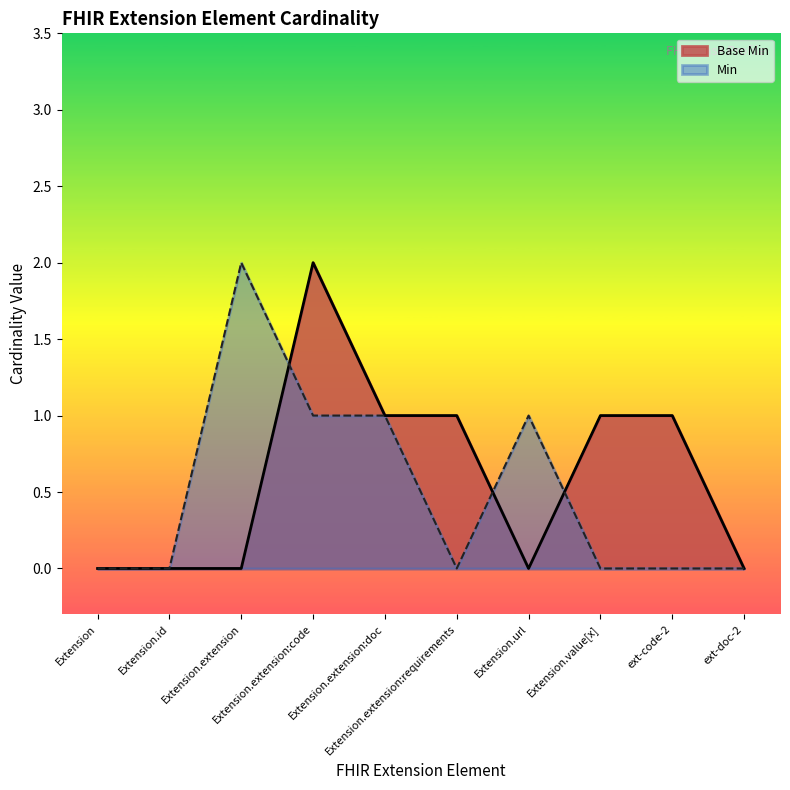

Count the values in the range 0 to 1.

9